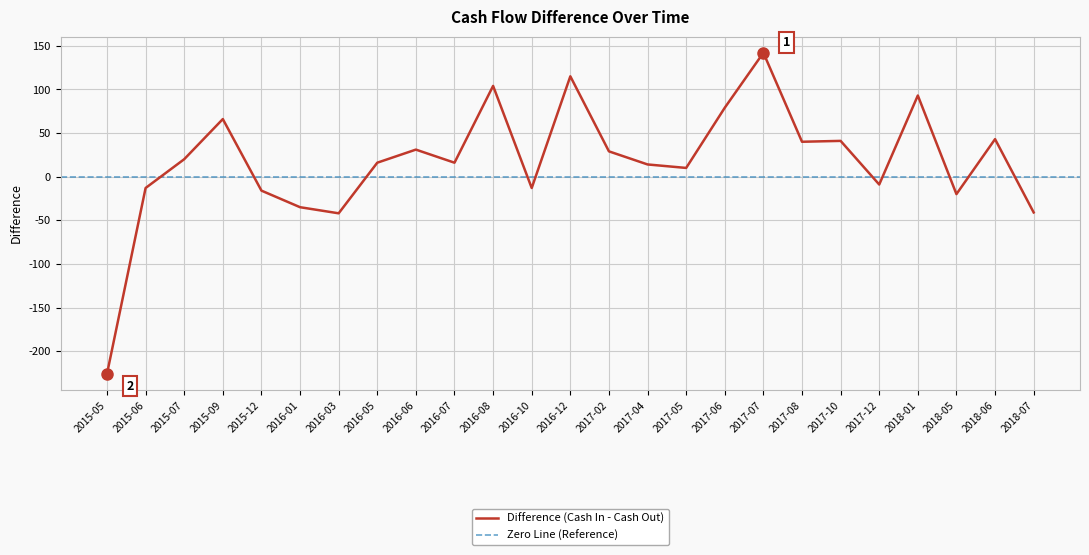

Count the number of data series in this chart.

1